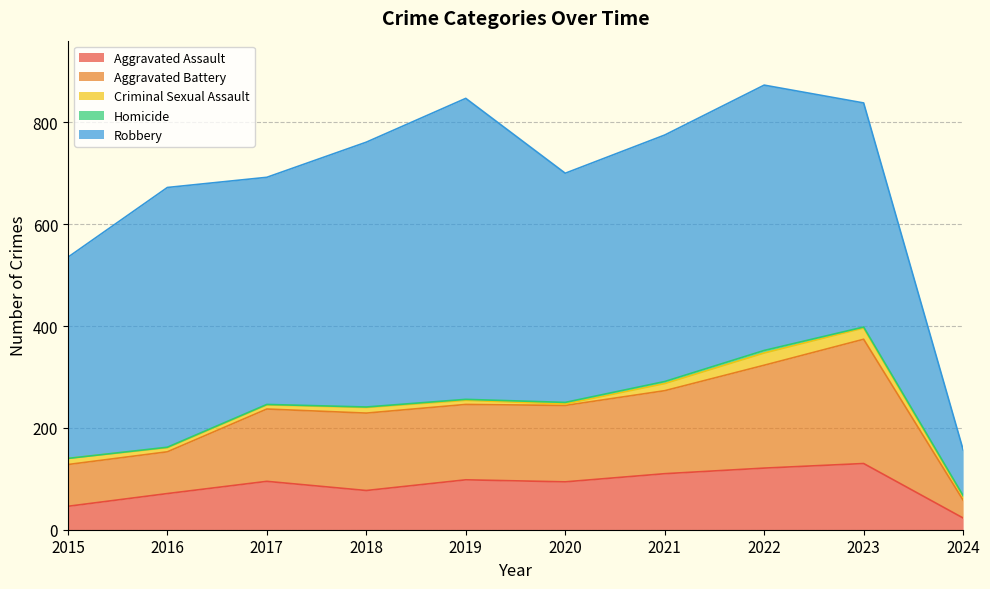

At which category does Aggravated Assault reach its first local valley?

2018